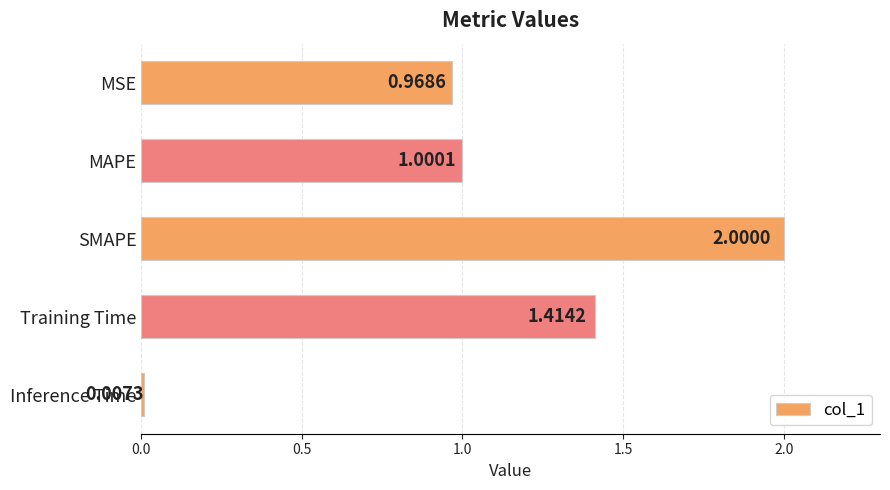

Rank the categories by value from lowest to highest.

Inference Time, MSE, MAPE, Training Time, SMAPE